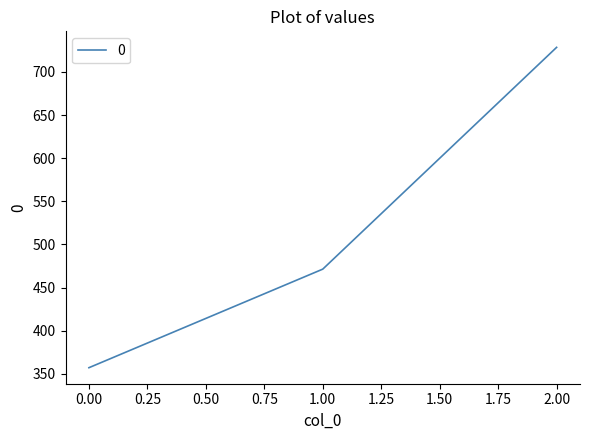

Rank the categories by value from highest to lowest.

2.00, 1.00, 0.00